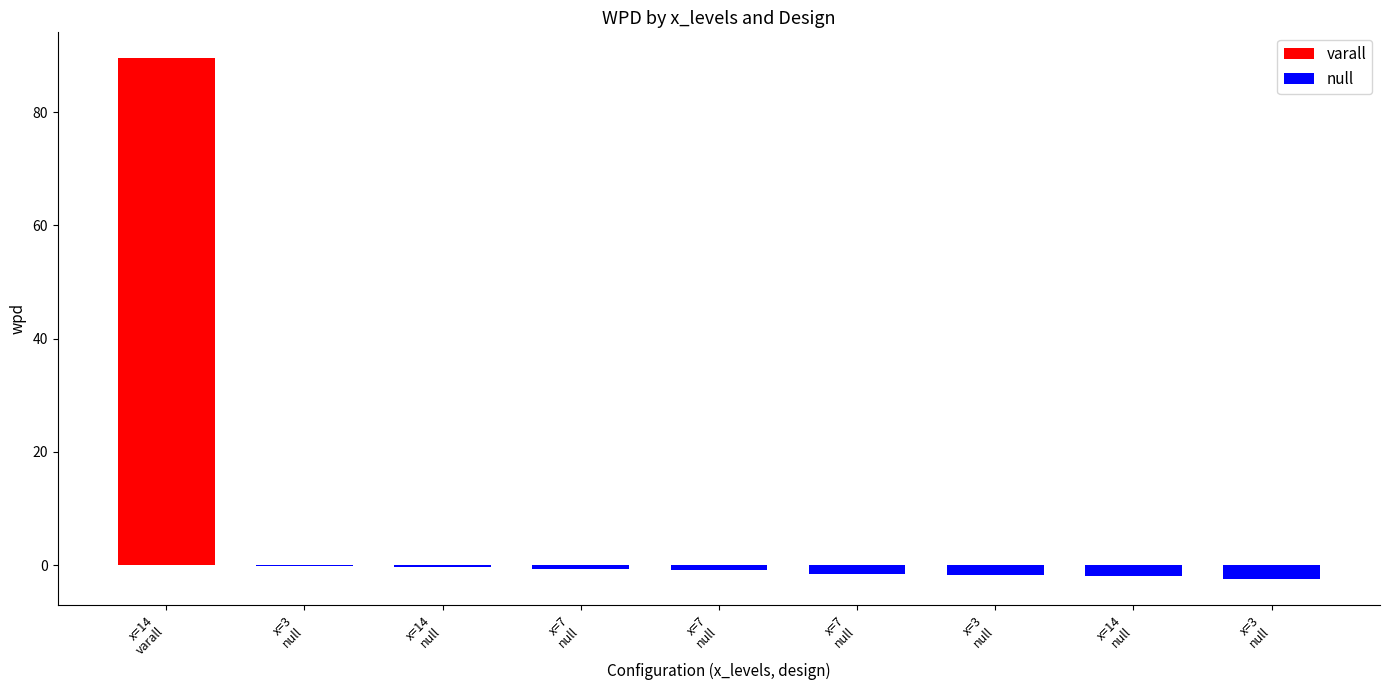

What is the label of the 5th bar from the right?

x=7 null